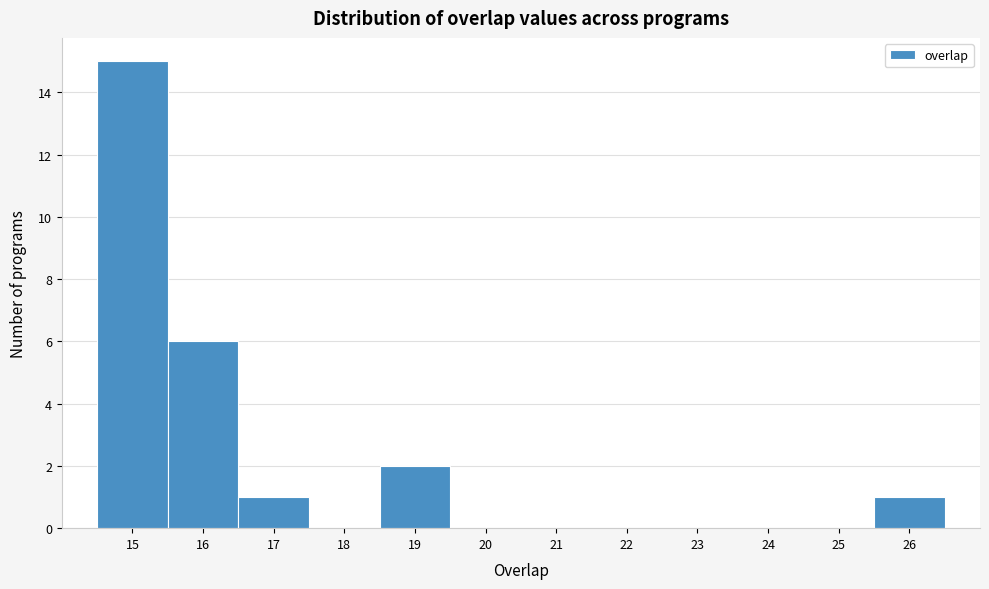

Reading left to right, list every bar in this chart as the range it spans on the x-axis followed by its height. The values are not printed on the chart, so give them approximately, as read against the axis.

14.5 to 15.5: 15
15.5 to 16.5: 6
16.5 to 17.5: 1
17.5 to 18.5: 0
18.5 to 19.5: 2
19.5 to 20.5: 0
20.5 to 21.5: 0
21.5 to 22.5: 0
22.5 to 23.5: 0
23.5 to 24.5: 0
24.5 to 25.5: 0
25.5 to 26.5: 1